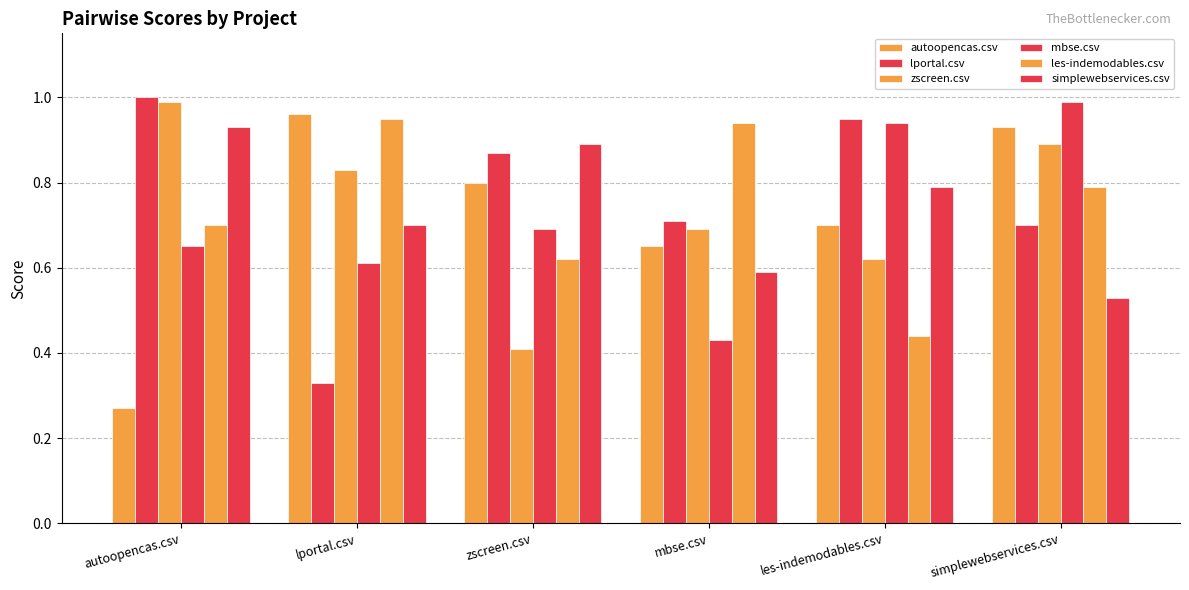

Which series changed the most between zscreen.csv and mbse.csv?

les-indemodables.csv